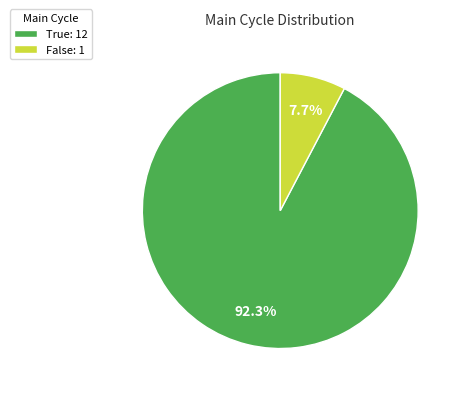

True or false: False accounts for 8% of the total.

True